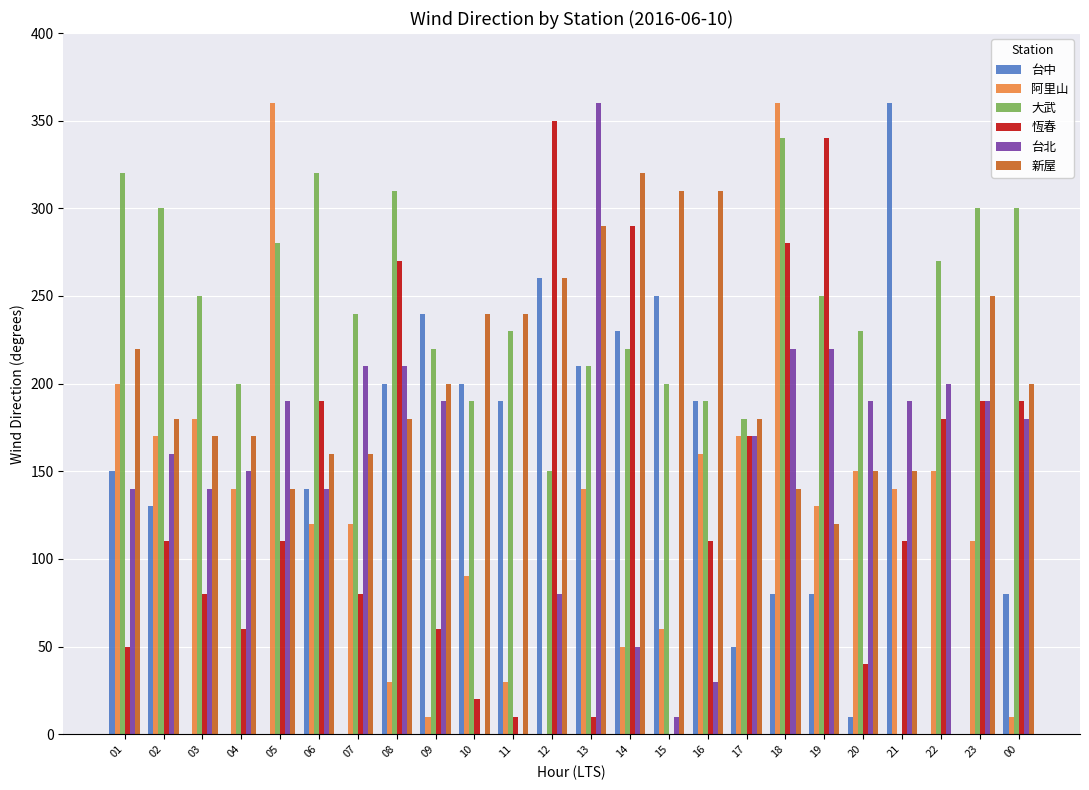

Is it true that 台北 equals 50.0 at 14?

True